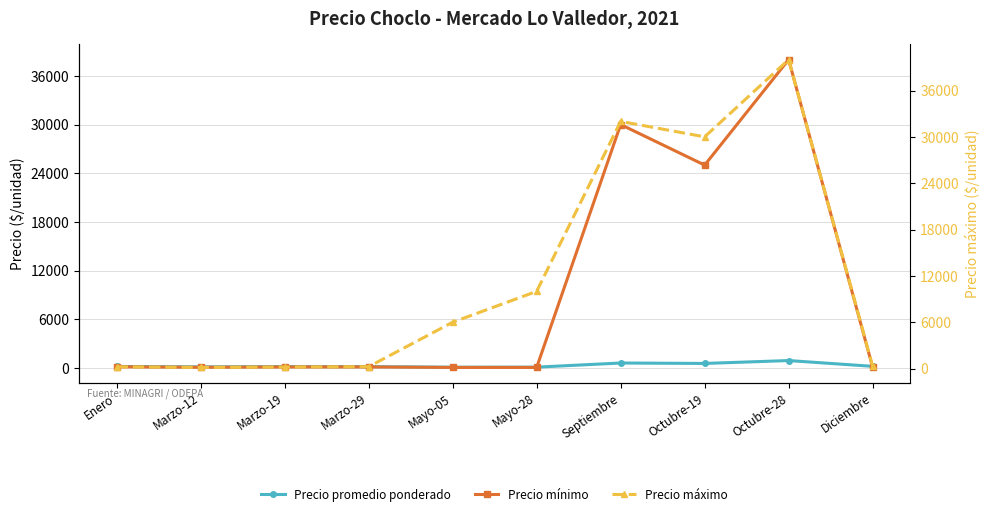

At Septiembre, list the series in order from smallest to largest.

Precio promedio ponderado, Precio mínimo, Precio máximo